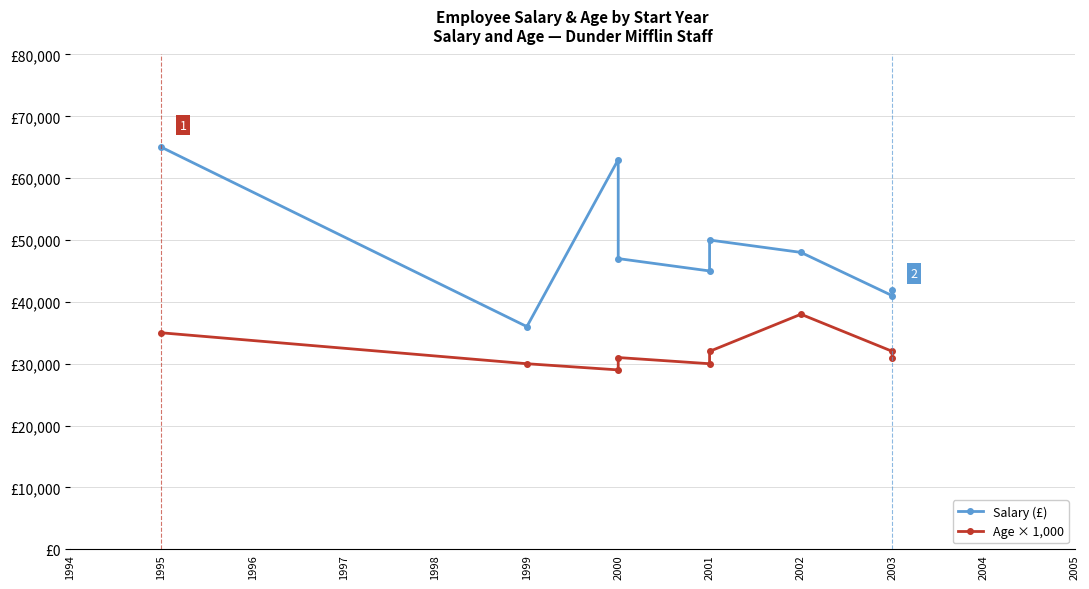

True or false: Age × 1,000 and Salary (£) cross at least once.

False